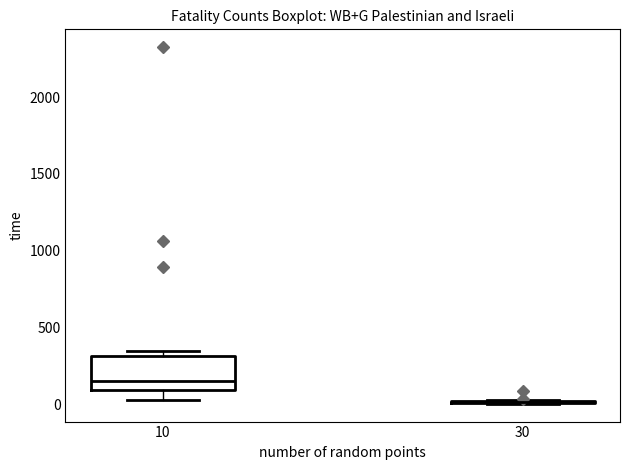

Which box is the tallest, from its lower edge to its upper edge?

10